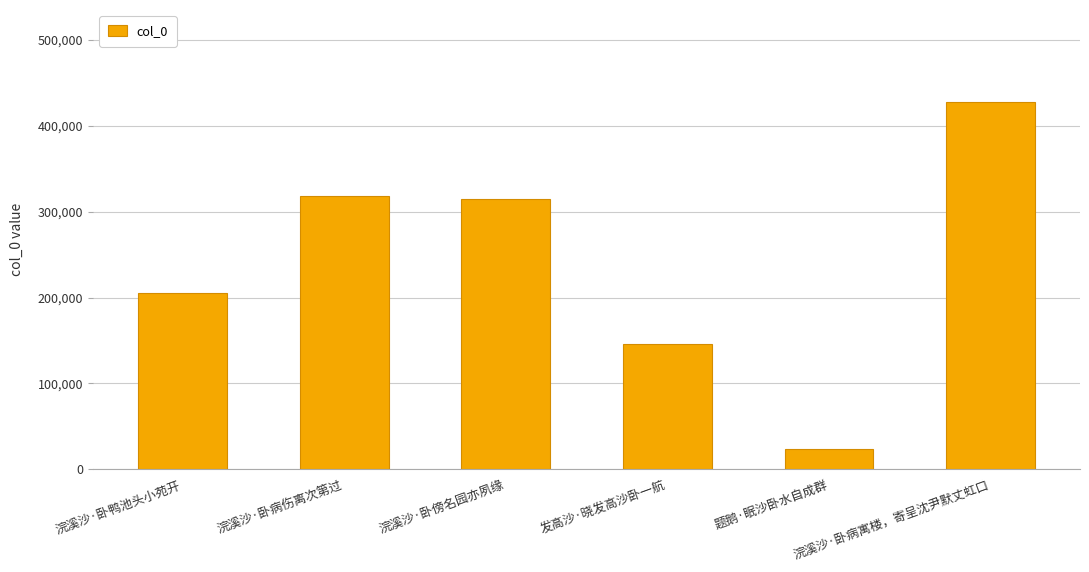

What is the value of the 2nd bar from the left?

318895